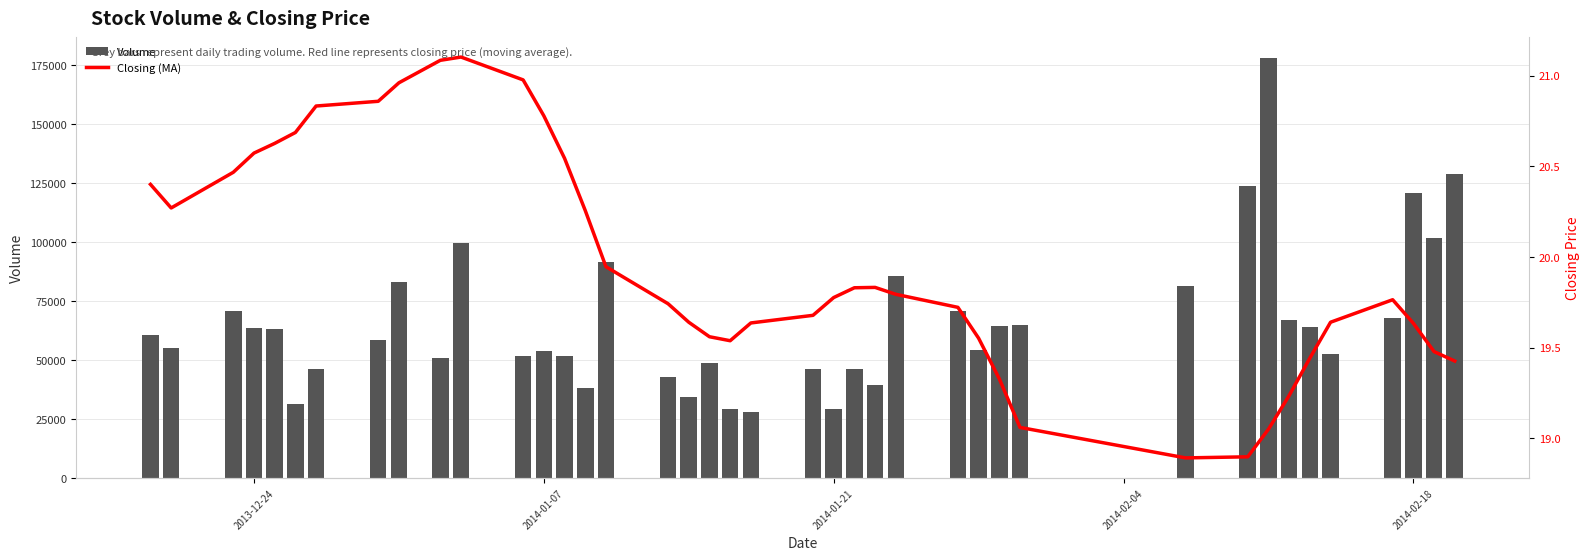

Rank the series by their average value, from lowest to highest.

Closing (MA), Volume